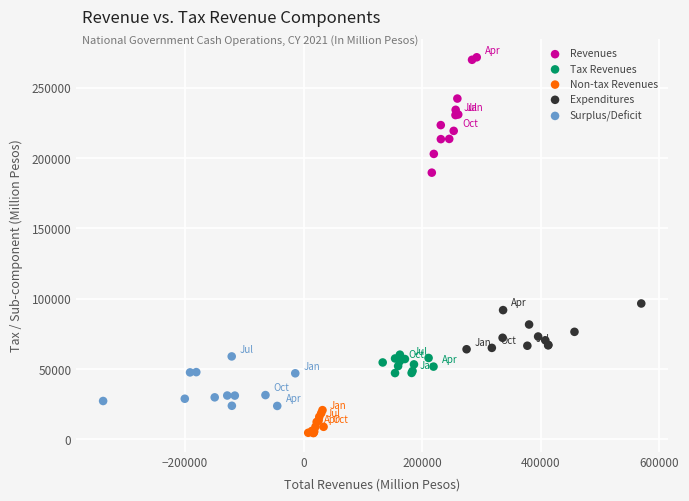

Which series contains the highest Y value?

Revenues